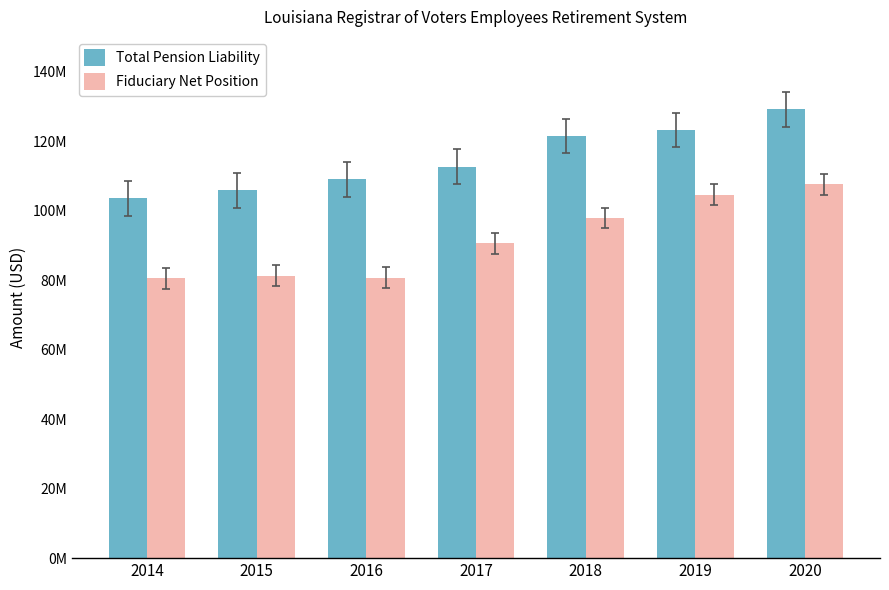

What is the maximum value for Total Pension Liability?

129157737